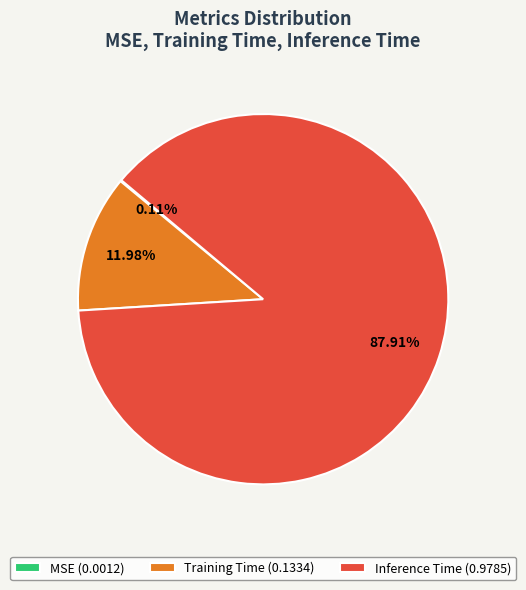

Do Training Time and Inference Time together represent more than half of the pie?

Yes